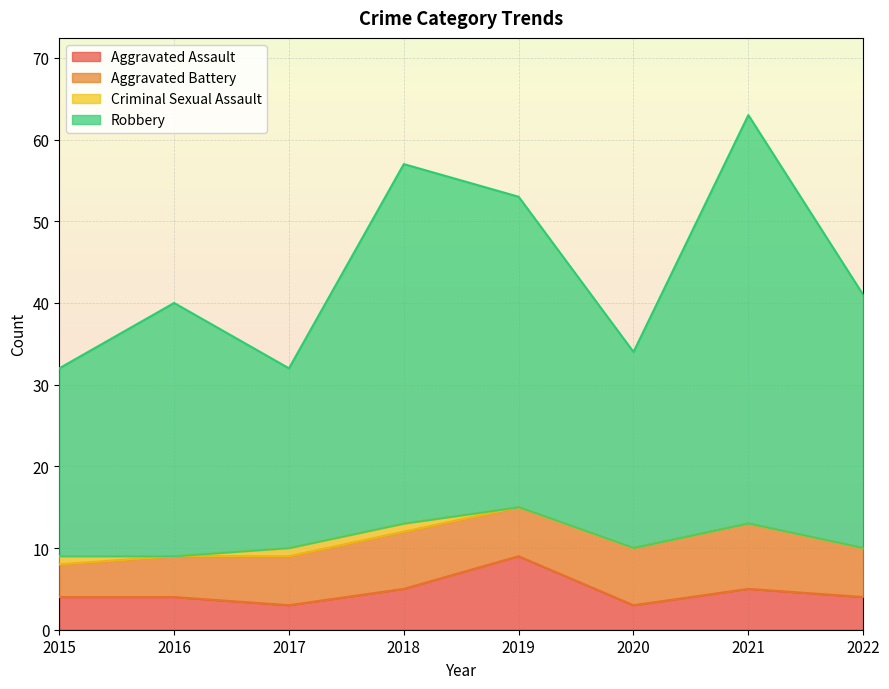

In Aggravated Assault, how many points are higher than both neighbors (excluding endpoints)?

2